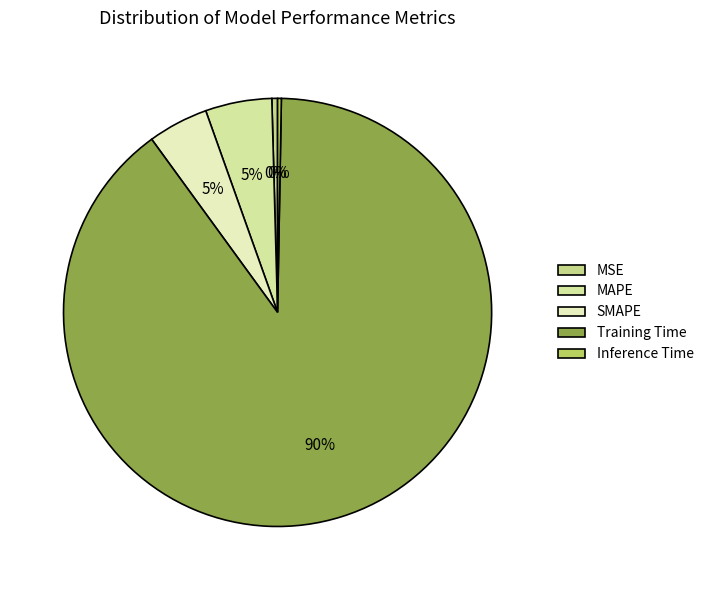

Does Training Time account for over 50% of the chart?

Yes